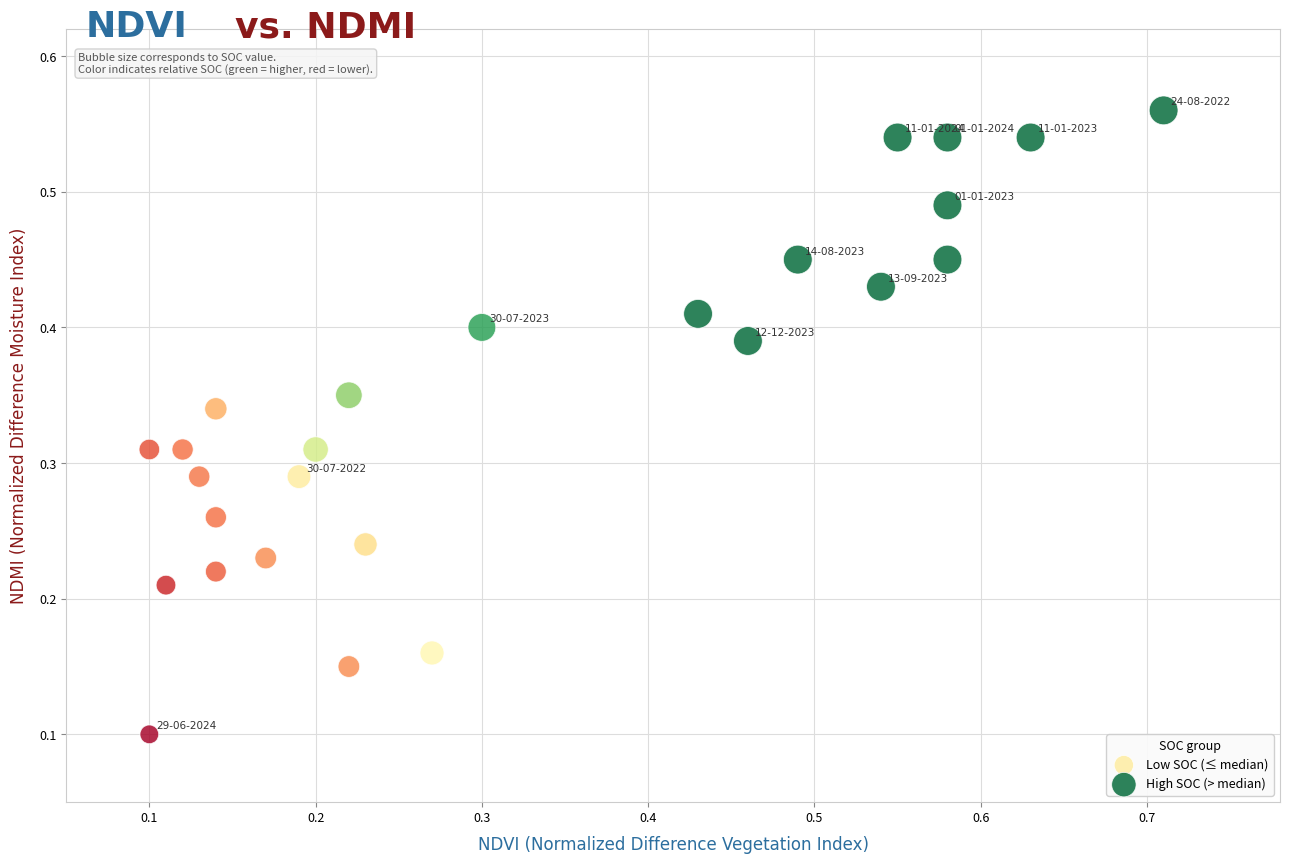

What are all the series names shown in the legend?

Low SOC (≤ median), High SOC (> median)